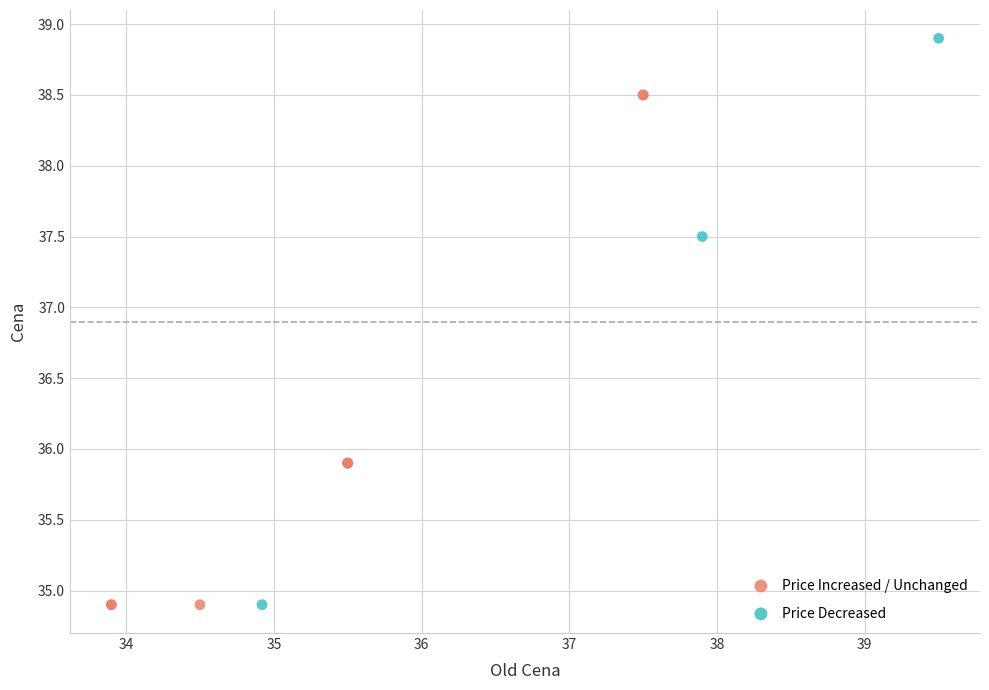

Which series has the widest spread of Y values?

Price Decreased